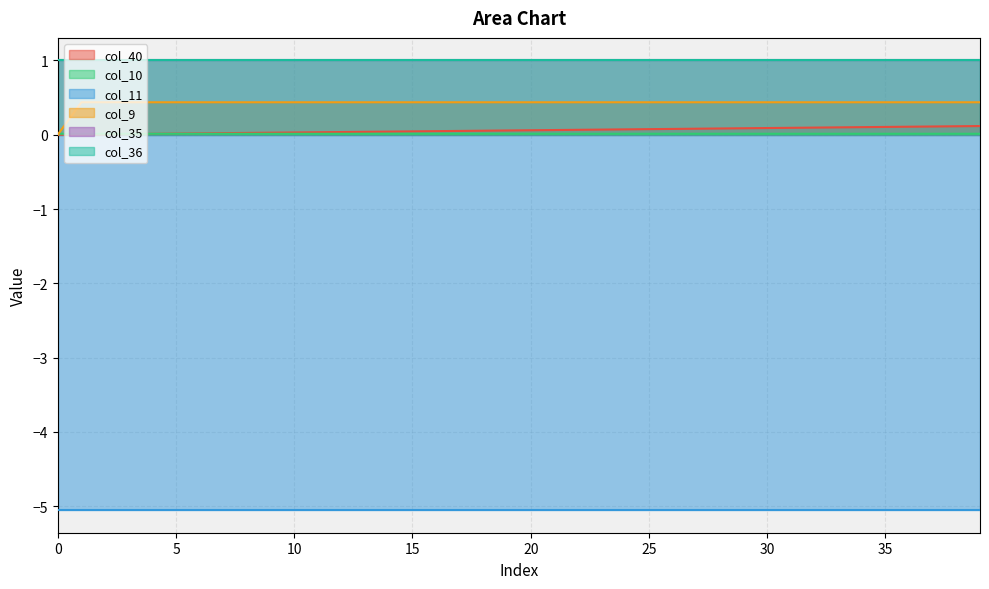

What is the approximate value of col_9 at 14?

0.4